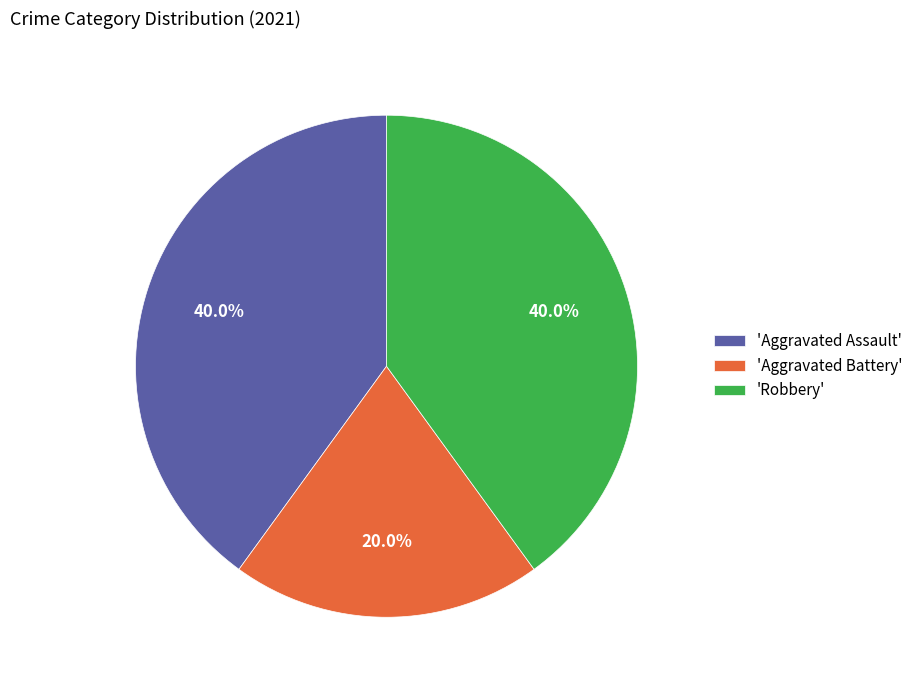

What portion of the pie excludes 'Aggravated Assault'?

60.0%